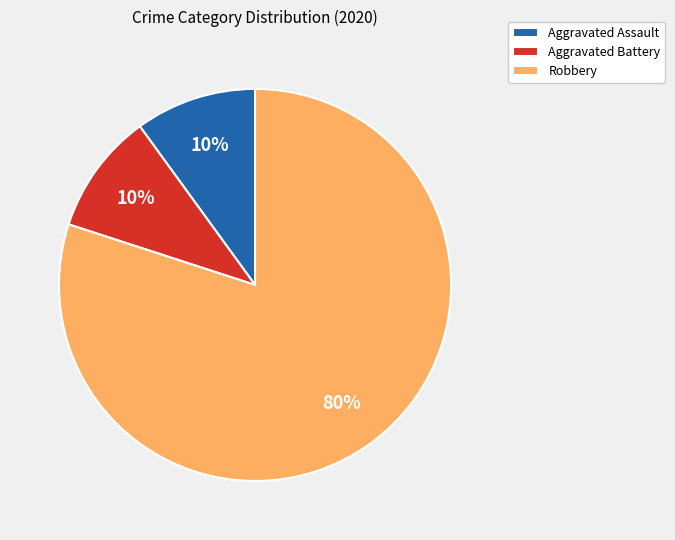

To the nearest percent, what is the difference between the largest and smallest slice percentages?

70%